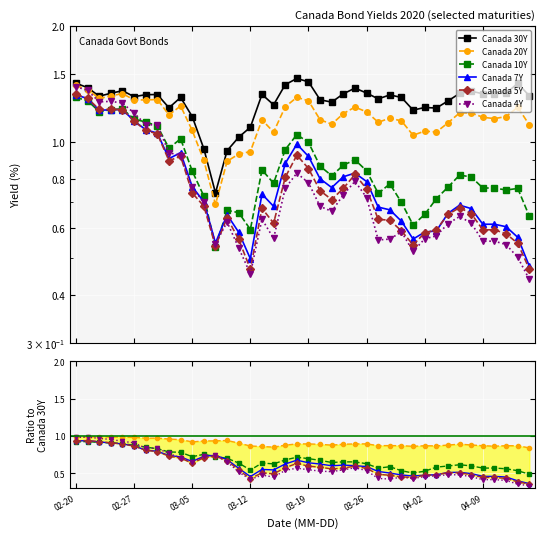

Rank the series by their maximum value, from highest to lowest.

Canada 30Y, Canada 20Y, Canada 4Y, Canada 5Y, Canada 7Y, Canada 10Y